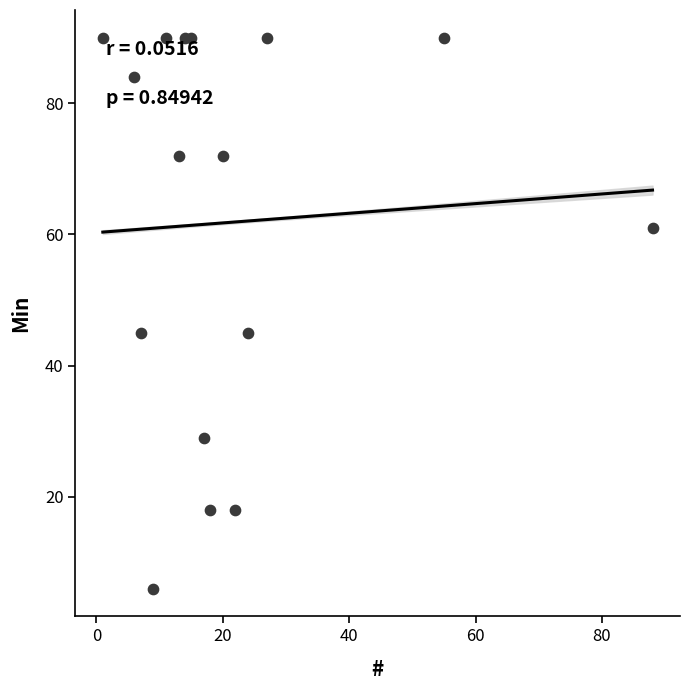

What is the range of X values (max minus min)?

87